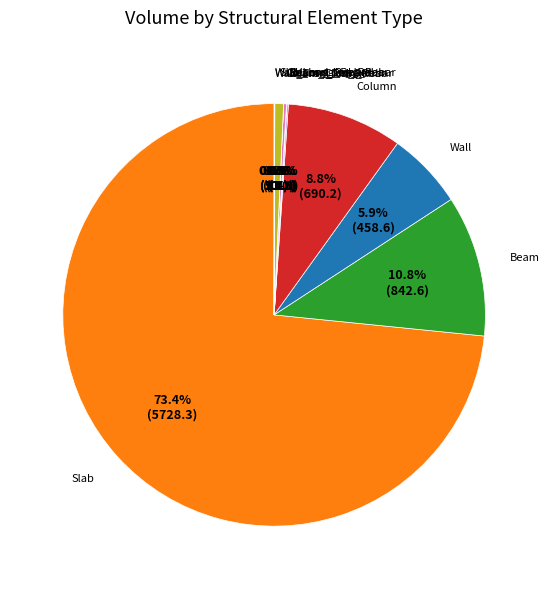

Is it true that Column is 20% of the pie?

False